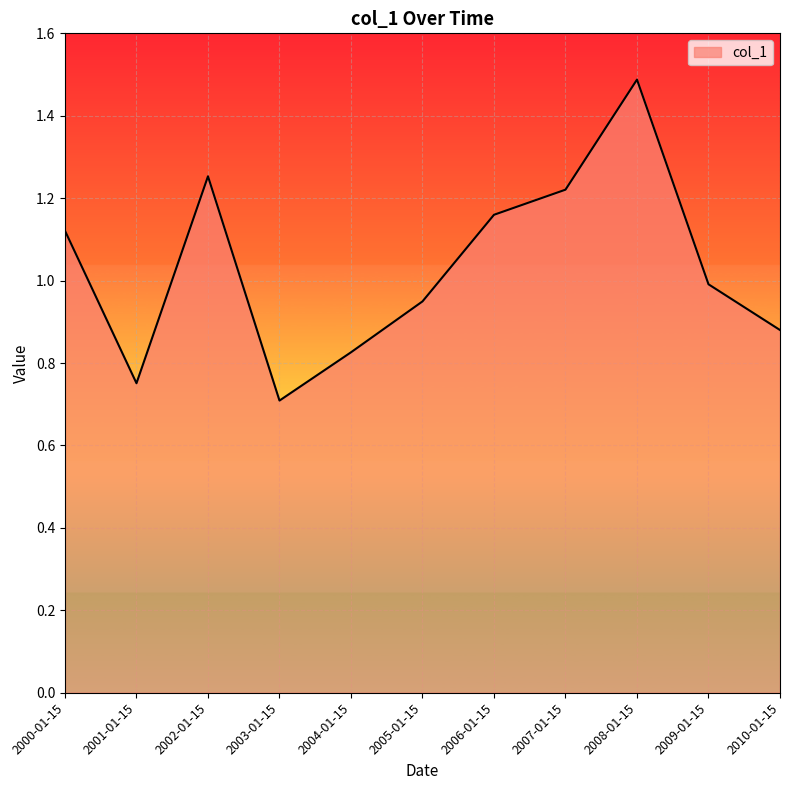

Rank the categories by value from highest to lowest.

2008-01-15, 2002-01-15, 2007-01-15, 2006-01-15, 2000-01-15, 2009-01-15, 2005-01-15, 2010-01-15, 2004-01-15, 2001-01-15, 2003-01-15